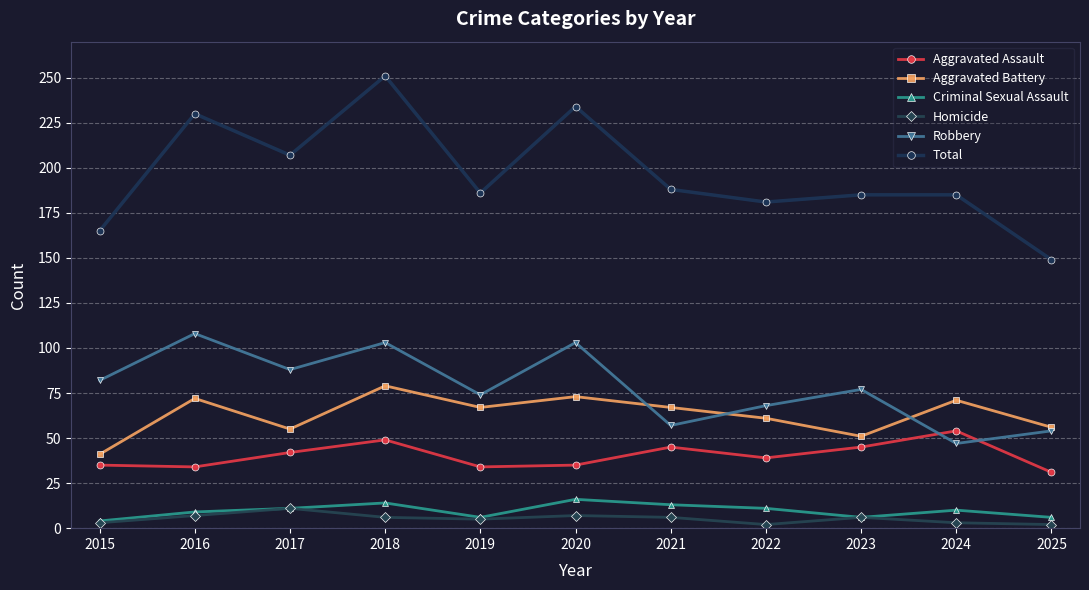

The value of Aggravated Assault at 2016 is 34. True or false?

True